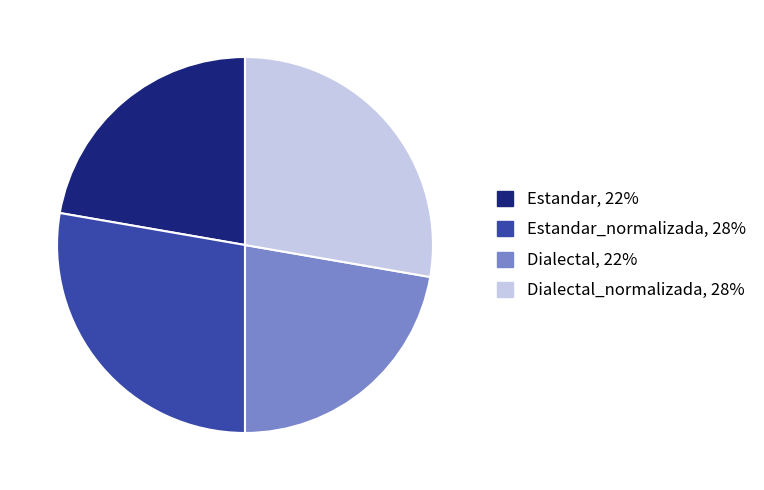

Does any single category account for the majority?

No